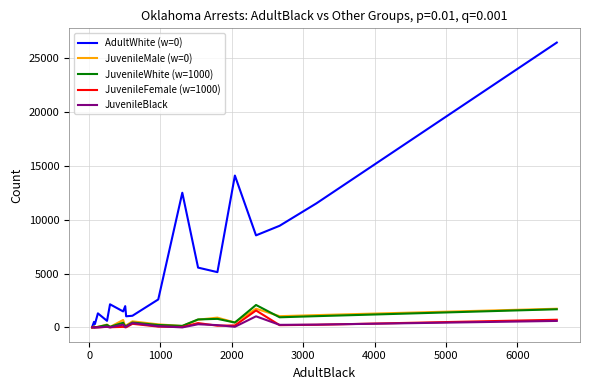

How many categories are shown in the chart?

20